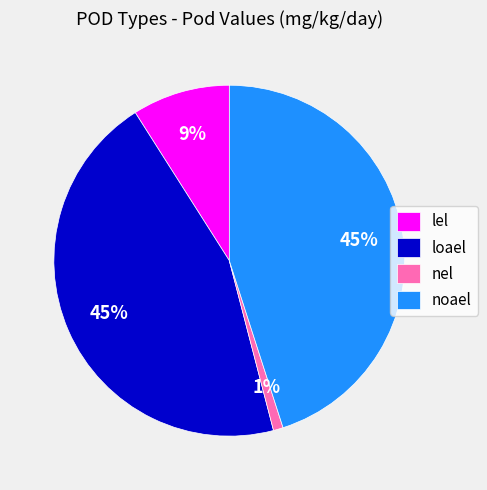

How many segments does this pie chart have?

4